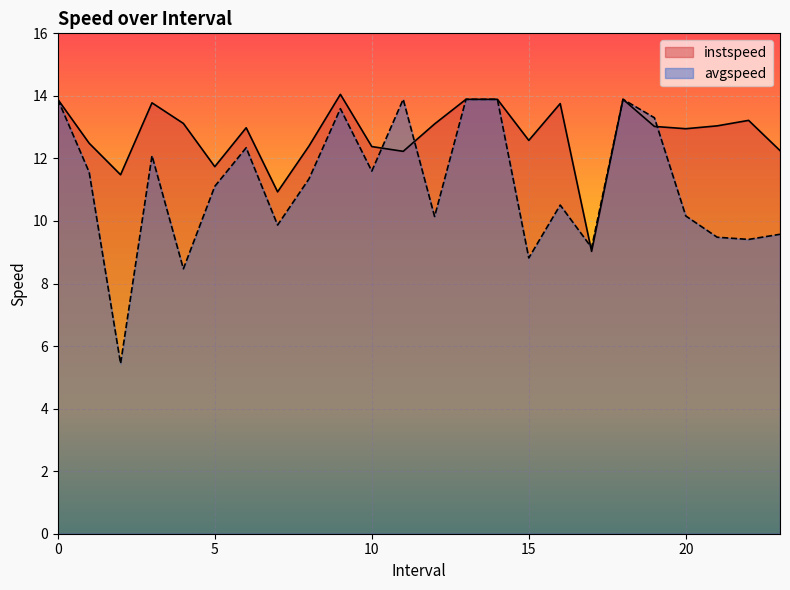

Reading right to left, what are all the values shown in this chart?

instspeed: 23.0=12.3	22.0=13.2	21.0=13.0	20.0=12.9	19.0=13.0	18=13.9	17.0=9.0	16.0=13.8	15.0=12.6	14=13.9	13=13.9	12.0=13.1	11.0=12.2	10.0=12.4	9.0=14.0	8.0=12.4	7.0=10.9	6.0=13.0	5.0=11.7	4.0=13.1	3.0=13.8	2.0=11.5	1.0=12.5	0=13.9
avgspeed: 23.0=9.6	22.0=9.4	21.0=9.5	20.0=10.2	19.0=13.3	18=13.9	17.0=9.1	16.0=10.5	15.0=8.8	14=13.9	13=13.9	12.0=10.1	11.0=13.9	10.0=11.6	9.0=13.6	8.0=11.3	7.0=9.9	6.0=12.3	5.0=11.1	4.0=8.5	3.0=12.1	2.0=5.4	1.0=11.6	0=13.9